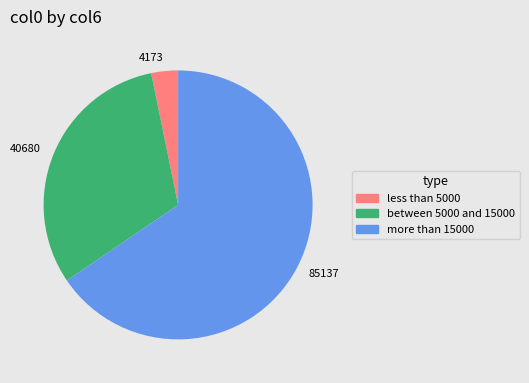

Is it true that 85137 is 55% of the pie?

False